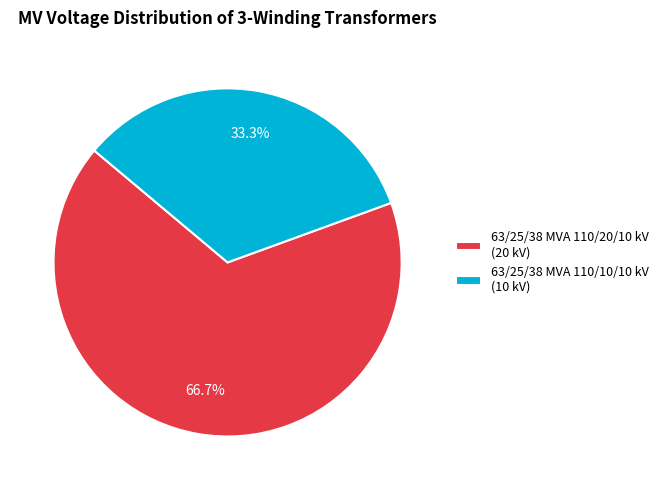

What is the ratio of the value at 63/25/38 MVA 110/20/10 kV to the value at 63/25/38 MVA 110/10/10 kV?

2.0